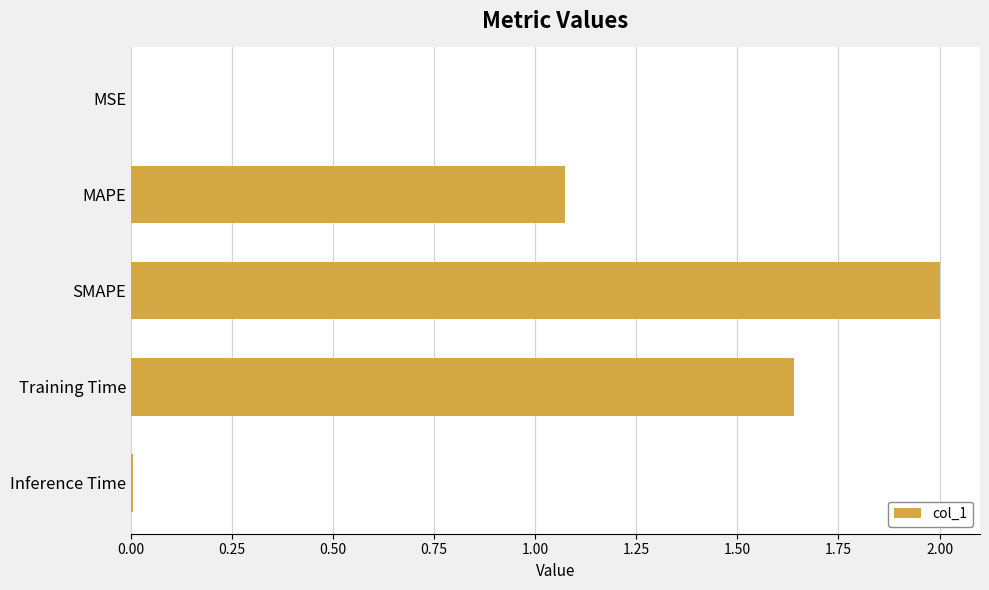

True or false: the data shows 1.5 at MAPE.

False